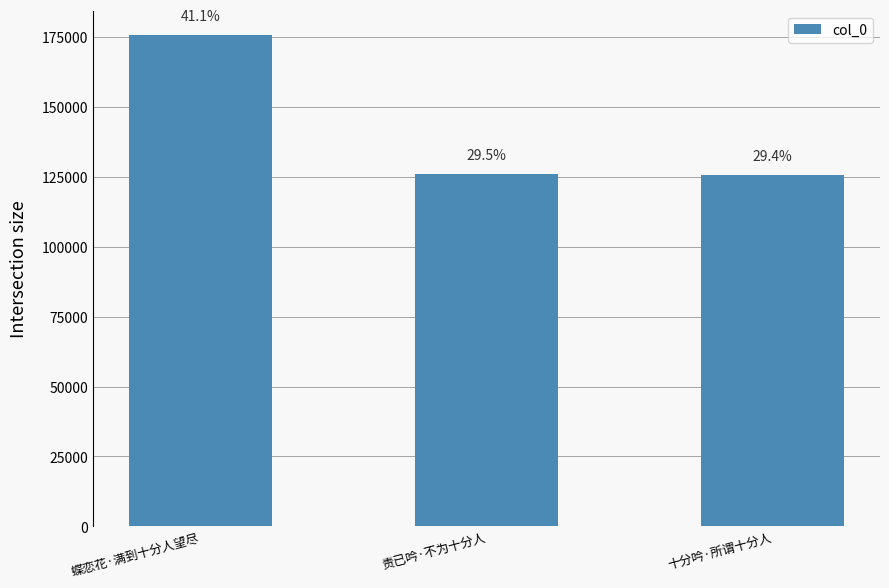

How many bars are there in total?

3